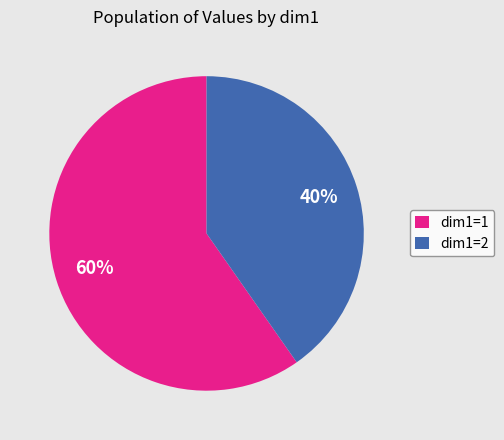

Which category has the biggest portion of the pie?

dim1=1